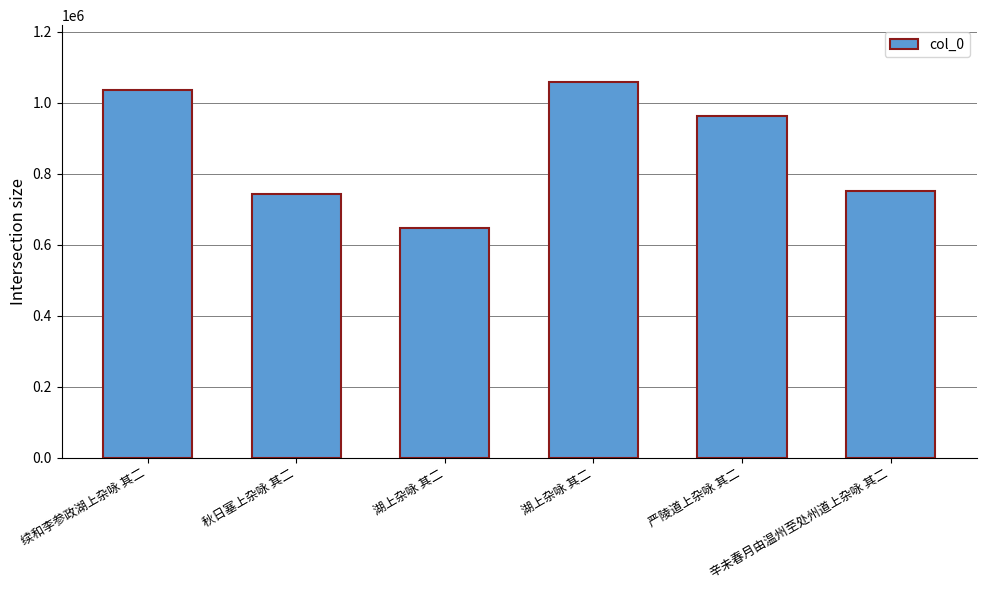

What is the change in value from 湖上杂咏 其二 to 严陵道上杂咏 其二?

+316482